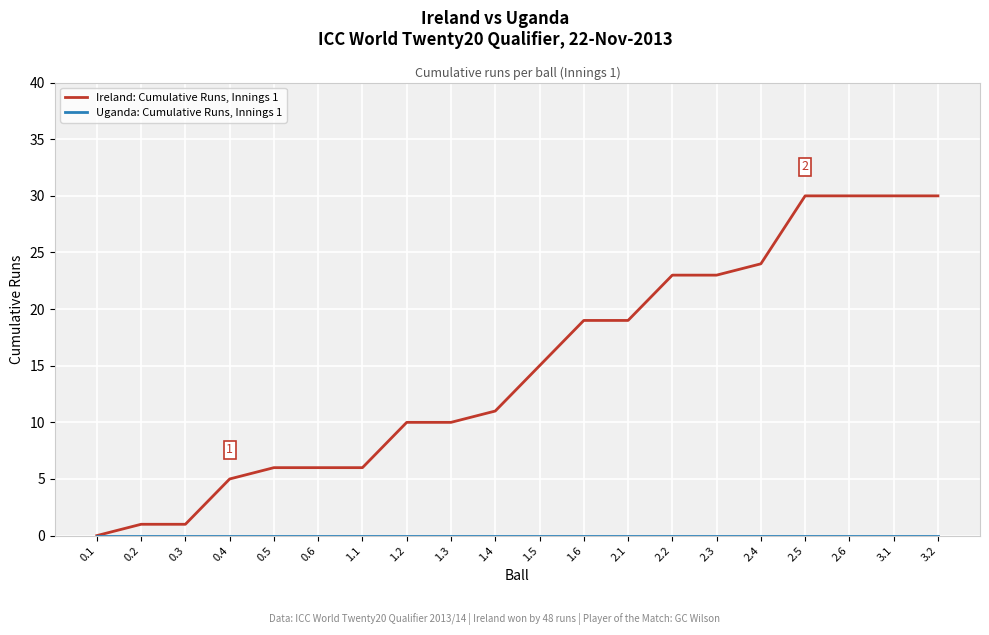

Which series has the largest total across all categories?

Ireland: Cumulative Runs, Innings 1